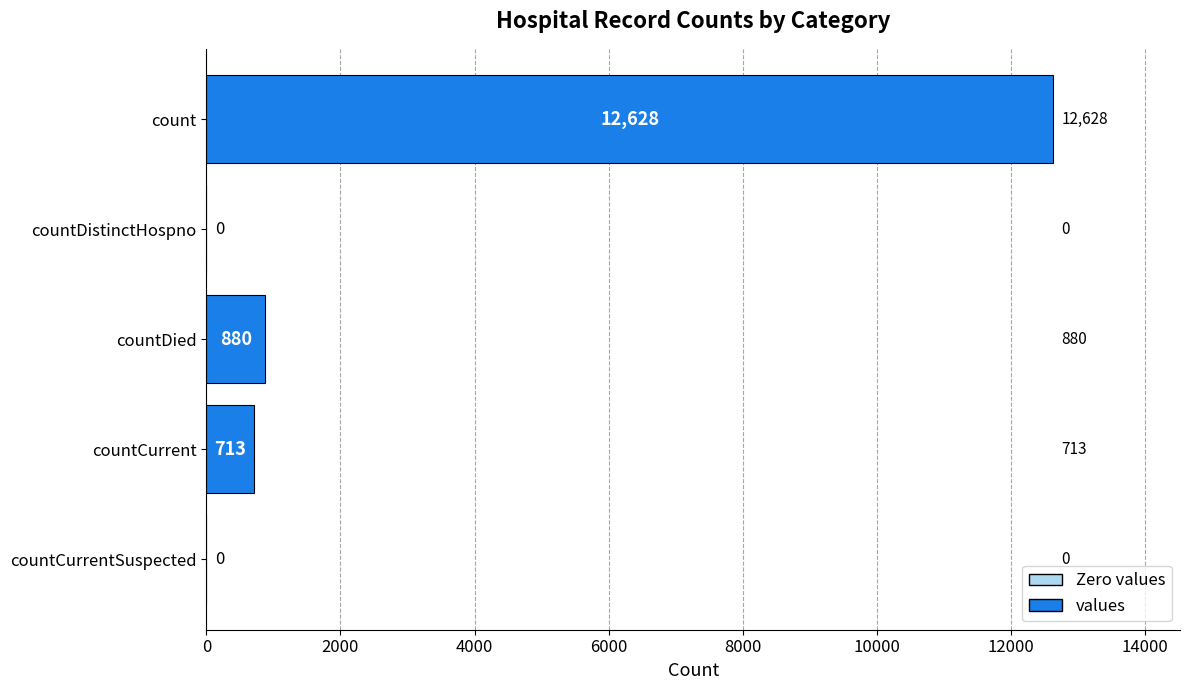

Reading bottom to top, extract all data points from this chart.

countCurrentSuspected=0	countCurrent=713	countDied=880	countDistinctHospno=0	count=12628